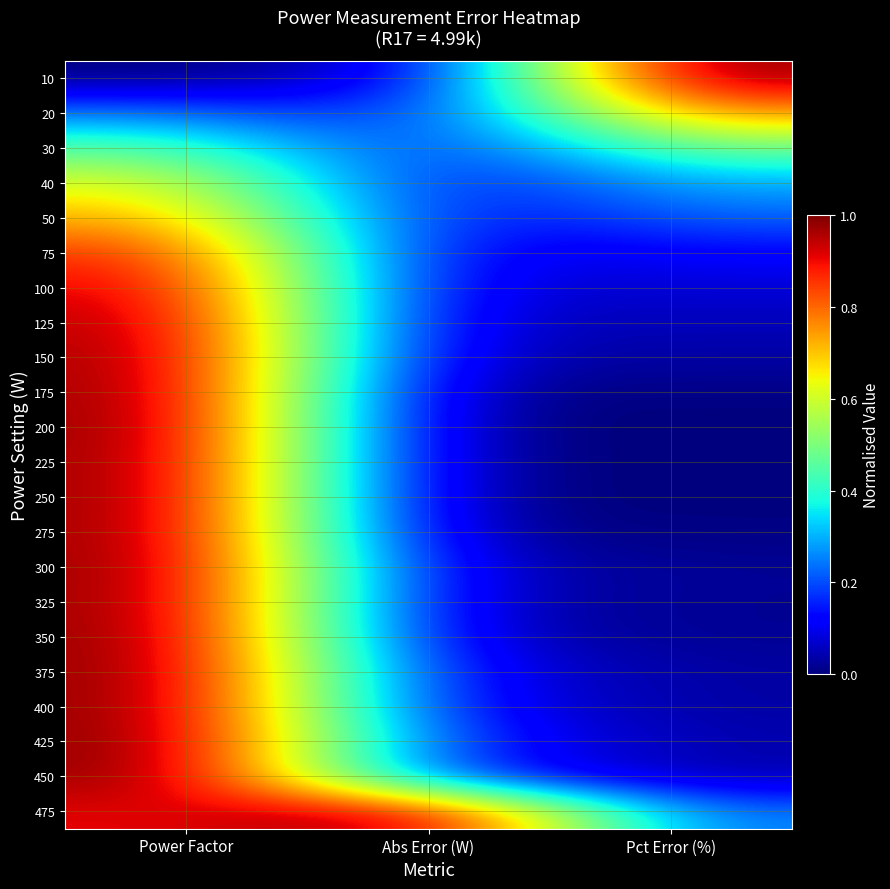

Reading right to left, what are all the values shown in this chart?

10: Pct Error (%)=1.0	Abs Error (W)=0.1	Power Factor=0.0
20: Pct Error (%)=0.8	Abs Error (W)=0.1	Power Factor=0.2
30: Pct Error (%)=0.5	Abs Error (W)=0.1	Power Factor=0.5
40: Pct Error (%)=0.3	Abs Error (W)=0.1	Power Factor=0.6
50: Pct Error (%)=0.2	Abs Error (W)=0.1	Power Factor=0.7
75: Pct Error (%)=0.1	Abs Error (W)=0.1	Power Factor=0.9
100: Pct Error (%)=0.1	Abs Error (W)=0.1	Power Factor=0.9
125: Pct Error (%)=0.1	Abs Error (W)=0.1	Power Factor=1.0
150: Pct Error (%)=0.0	Abs Error (W)=0.0	Power Factor=1.0
175: Pct Error (%)=0.0	Abs Error (W)=0.0	Power Factor=1.0
200: Pct Error (%)=0.0	Abs Error (W)=0.0	Power Factor=1.0
225: Pct Error (%)=0.0	Abs Error (W)=0.0	Power Factor=1.0
250: Pct Error (%)=0.0	Abs Error (W)=0.0	Power Factor=1.0
275: Pct Error (%)=0.0	Abs Error (W)=0.0	Power Factor=1.0
300: Pct Error (%)=0.0	Abs Error (W)=0.1	Power Factor=1.0
325: Pct Error (%)=0.0	Abs Error (W)=0.1	Power Factor=1.0
350: Pct Error (%)=0.0	Abs Error (W)=0.1	Power Factor=1.0
375: Pct Error (%)=0.0	Abs Error (W)=0.1	Power Factor=1.0
400: Pct Error (%)=0.0	Abs Error (W)=0.1	Power Factor=1.0
425: Pct Error (%)=0.0	Abs Error (W)=0.2	Power Factor=1.0
450: Pct Error (%)=0.0	Abs Error (W)=0.2	Power Factor=1.0
475: Pct Error (%)=0.2	Abs Error (W)=1.0	Power Factor=0.9